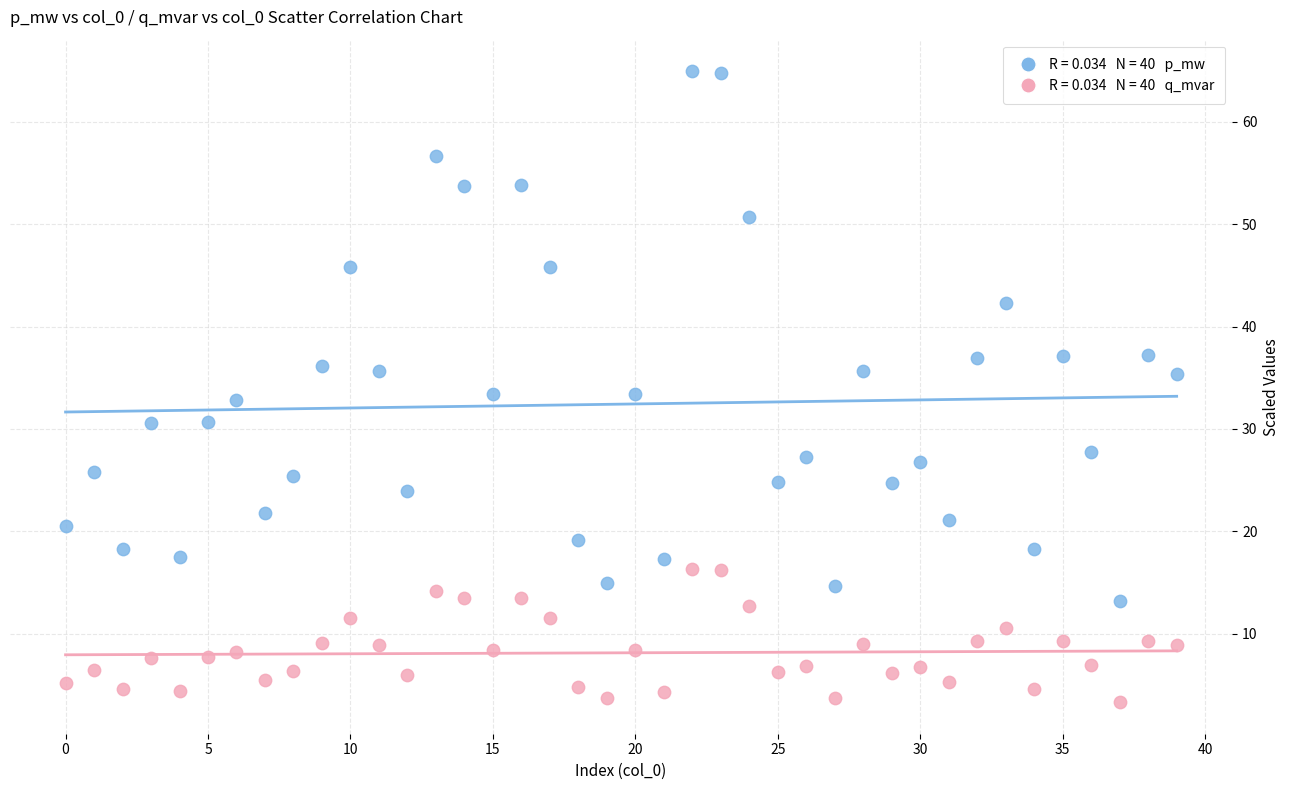

Across all data points, what is the range of Y values (max minus min)?

61.6